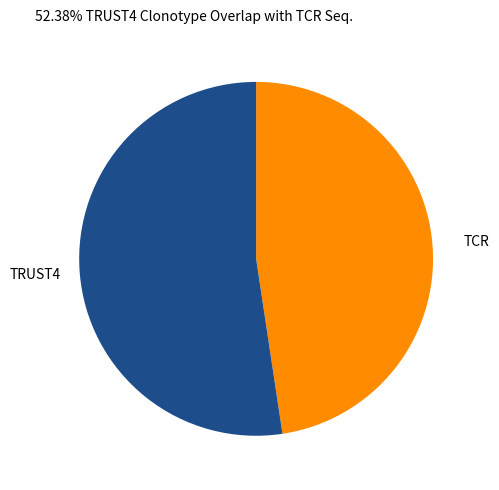

Combined, do TCR and TRUST4 account for over 50%?

Yes